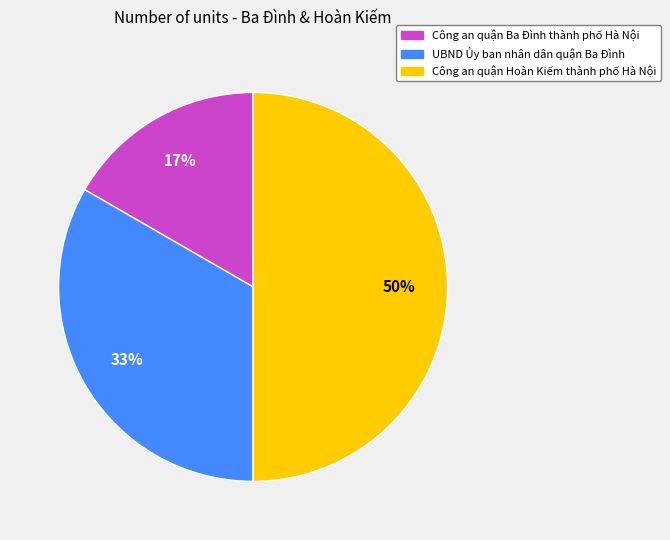

The Công an quận Hoàn Kiếm thành phố Hà Nội slice represents 59% of the pie. True or false?

False